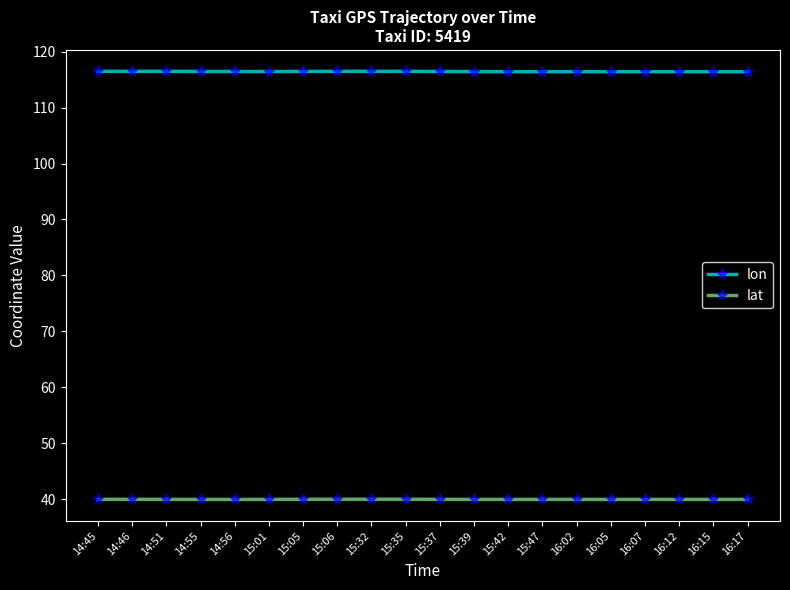

What is the value of the lat point at the 13th from the left?

40.0